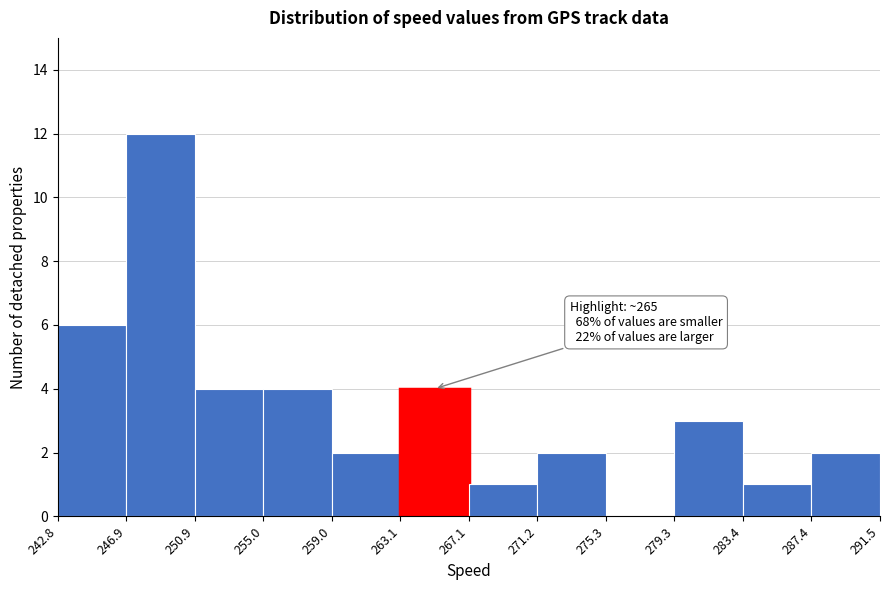

Which range on the x-axis has the tallest bar?

246.9 to 250.9